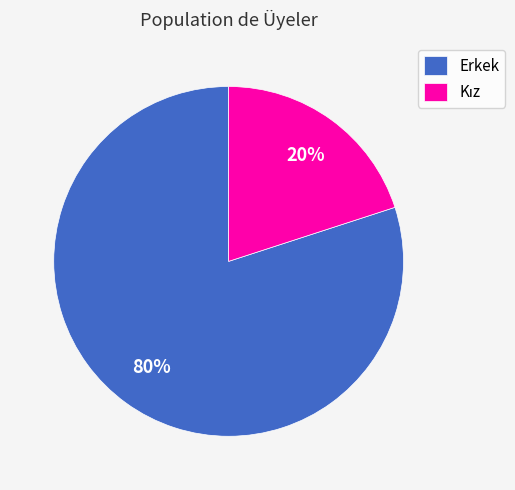

Which category has the biggest portion of the pie?

Erkek